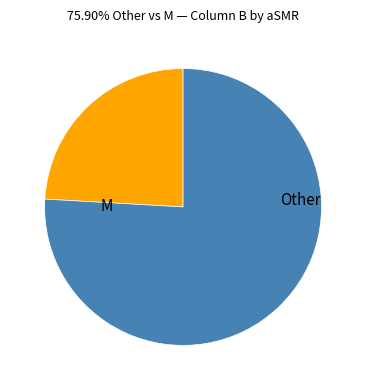

True or false: Other accounts for 76% of the total.

True